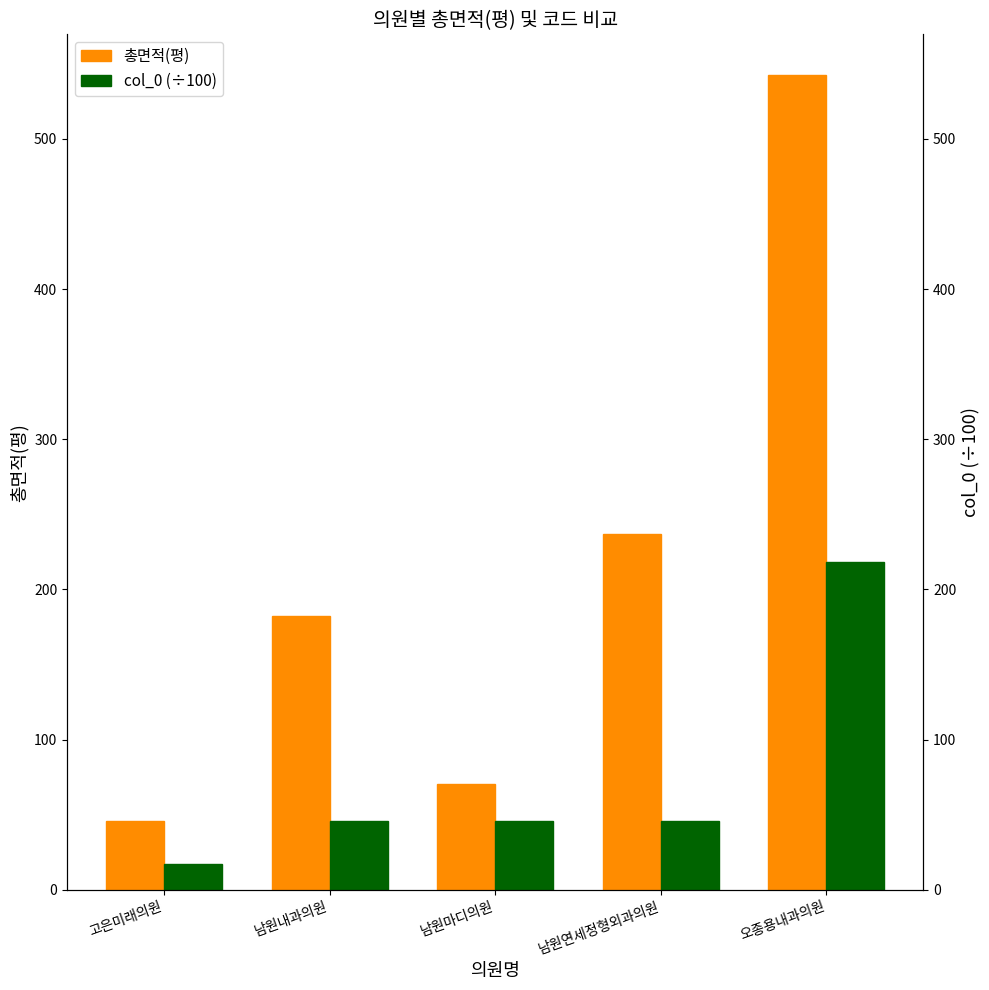

At which category is the sum across all series the highest?

오종용내과의원